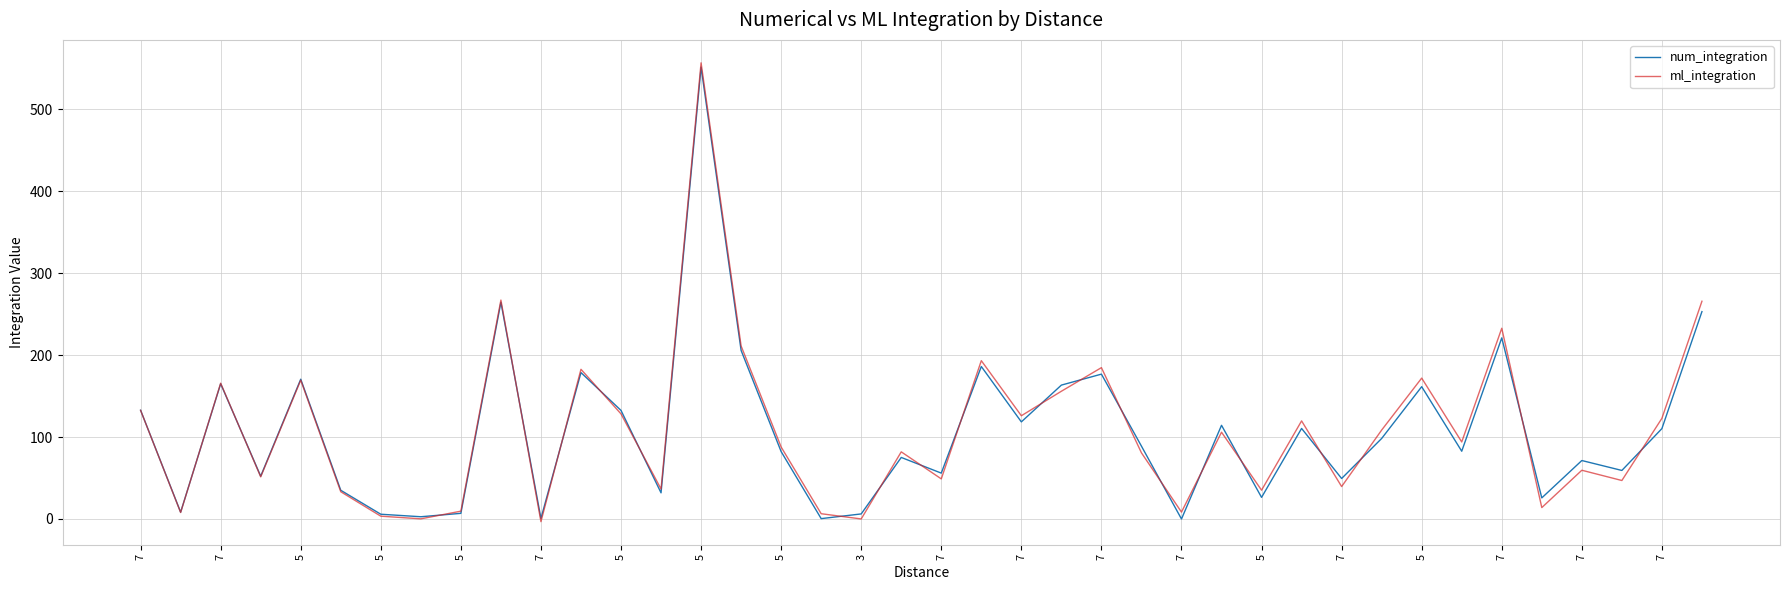

What is the maximum value for num_integration?

551.3